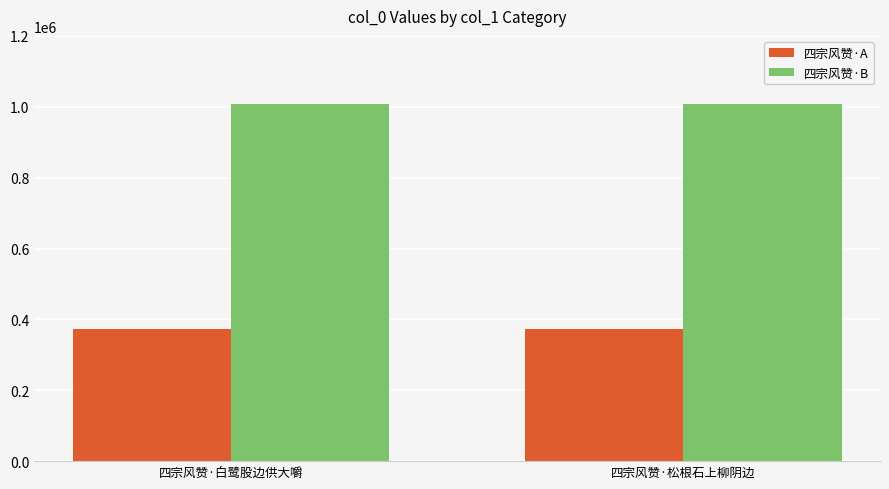

List the series in order of their overall mean, lowest first.

四宗风赞·A, 四宗风赞·B